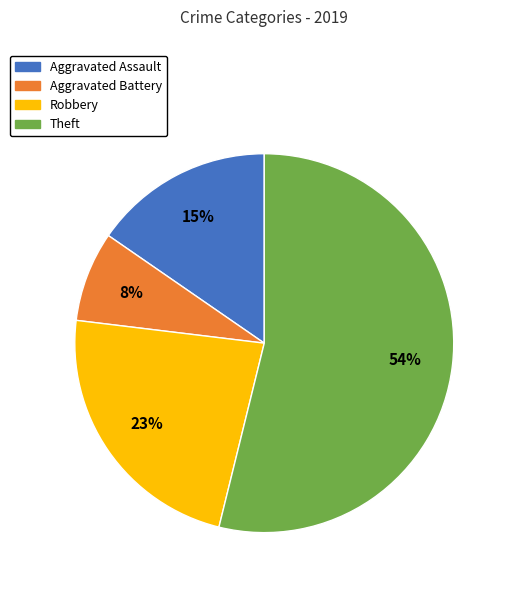

Is it true that Theft is 54% of the pie?

True